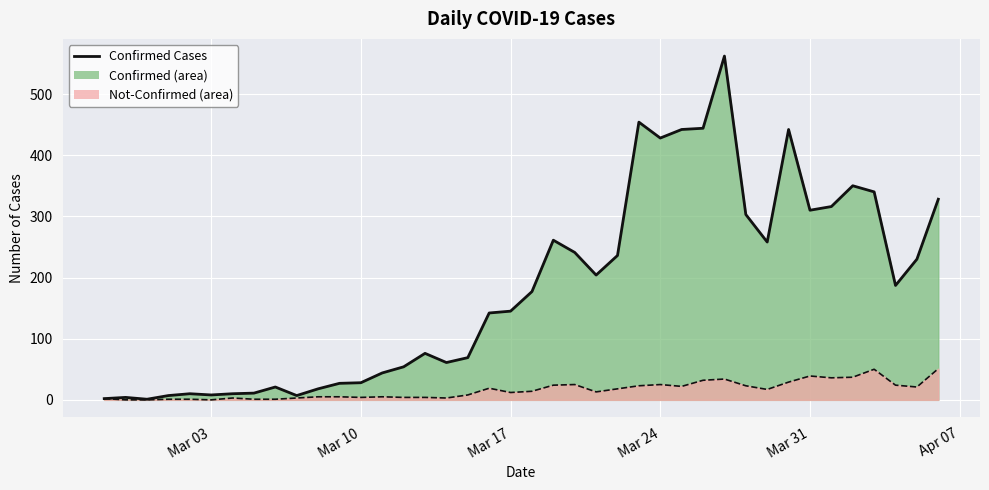

What is the value of the confirmed point at the 8th from the left?

11